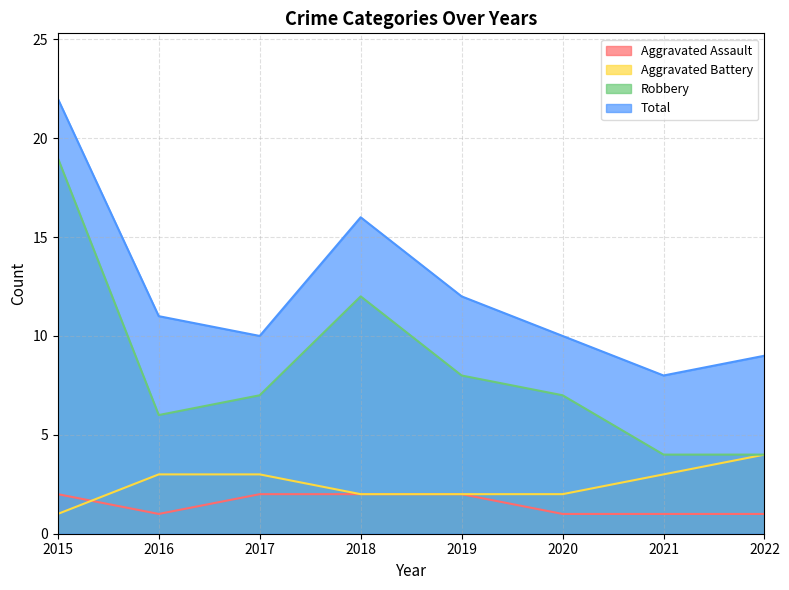

Where is Aggravated Battery nearest to the value 2?

2018